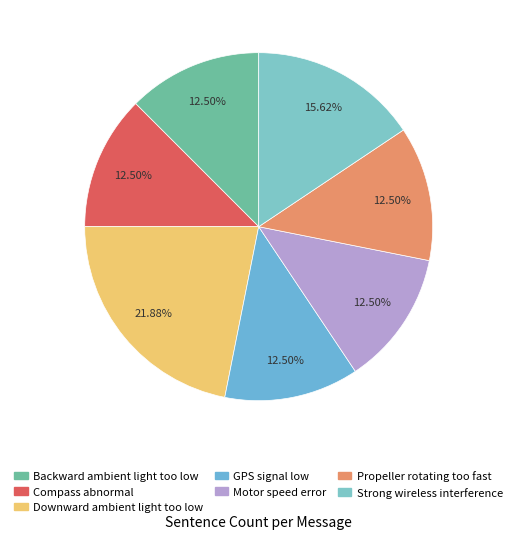

How many slices are in this pie chart?

7